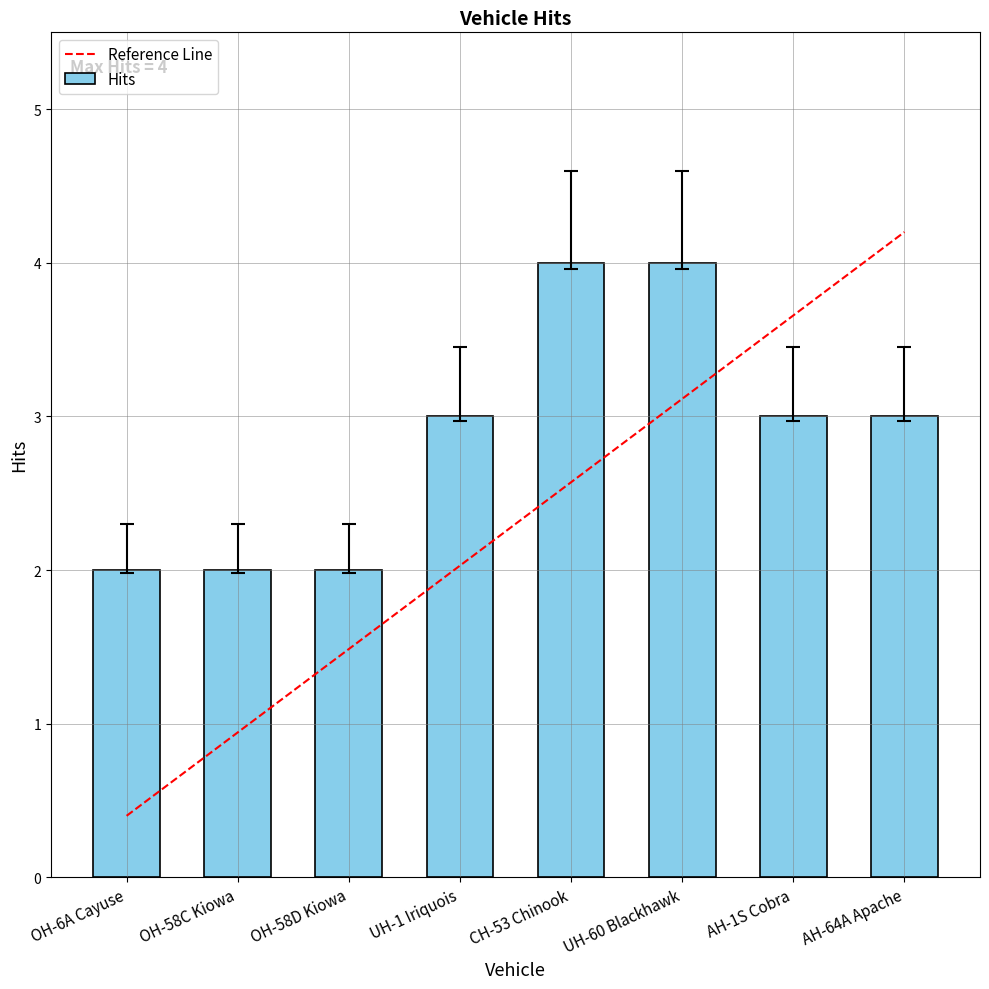

What is the sum of all values?

23